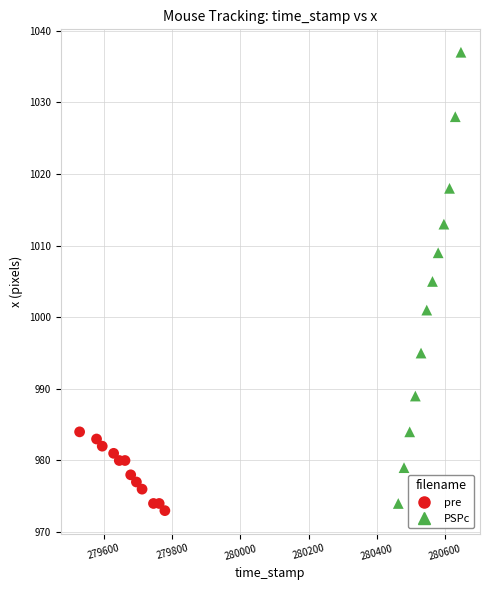

Which series contains the highest Y value?

PSPc